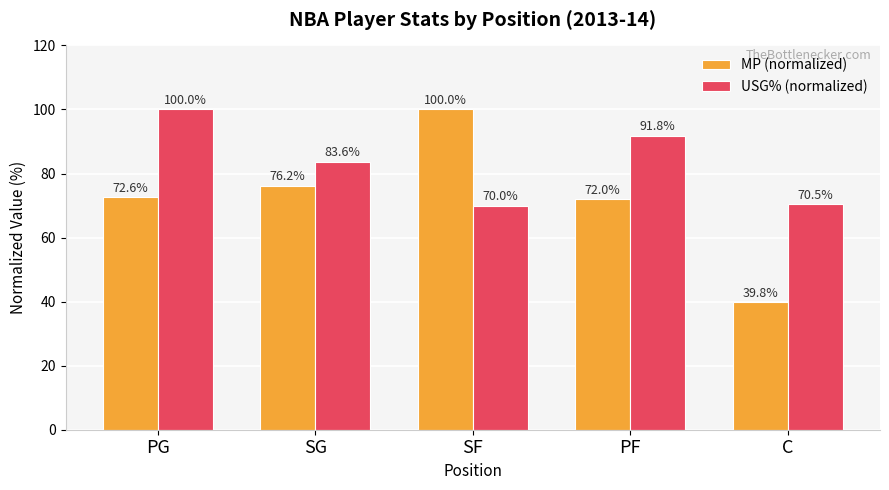

What is the difference between the maximum and minimum values in the USG% (normalized) series?

30.0